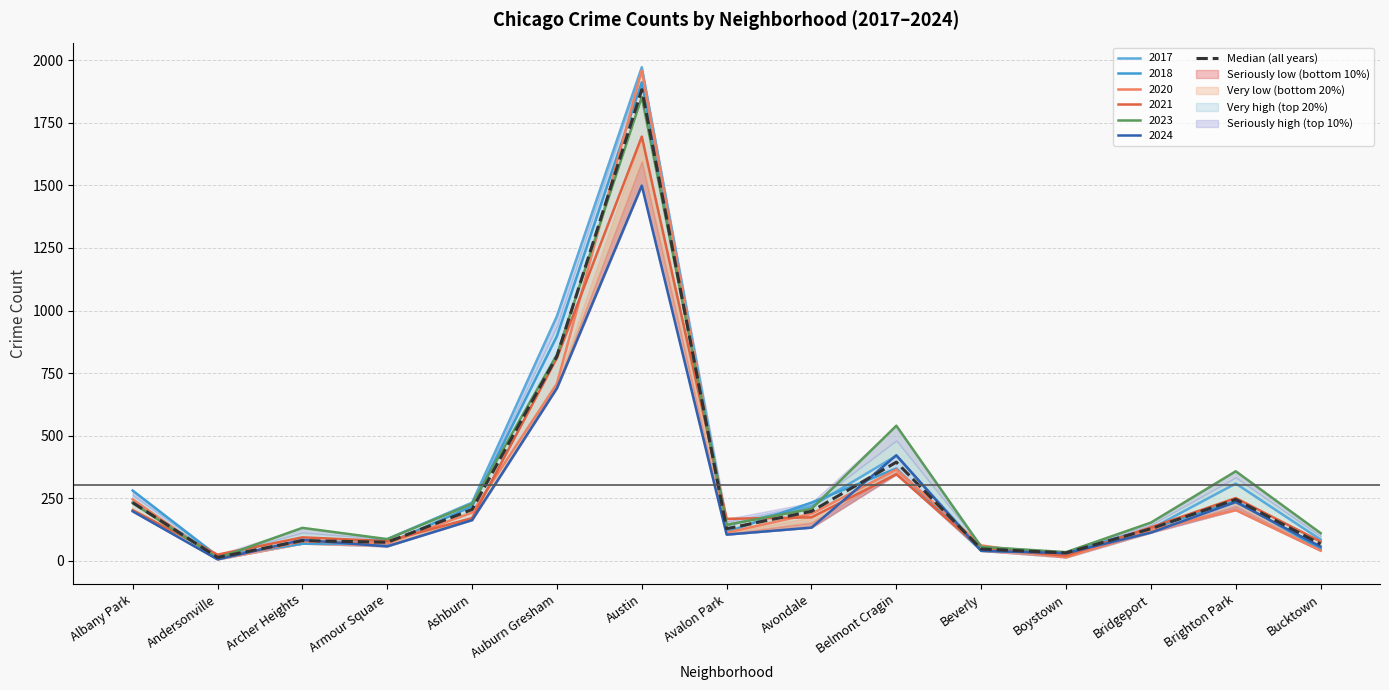

At which category does the chart reach its peak across all series?

Austin